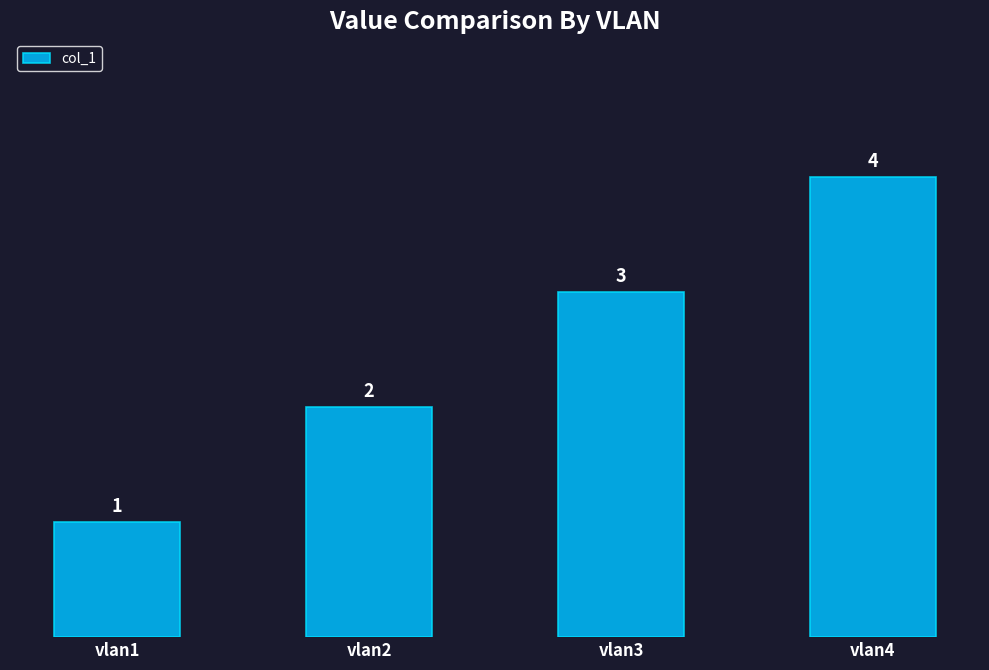

Count the number of categories in the chart.

4